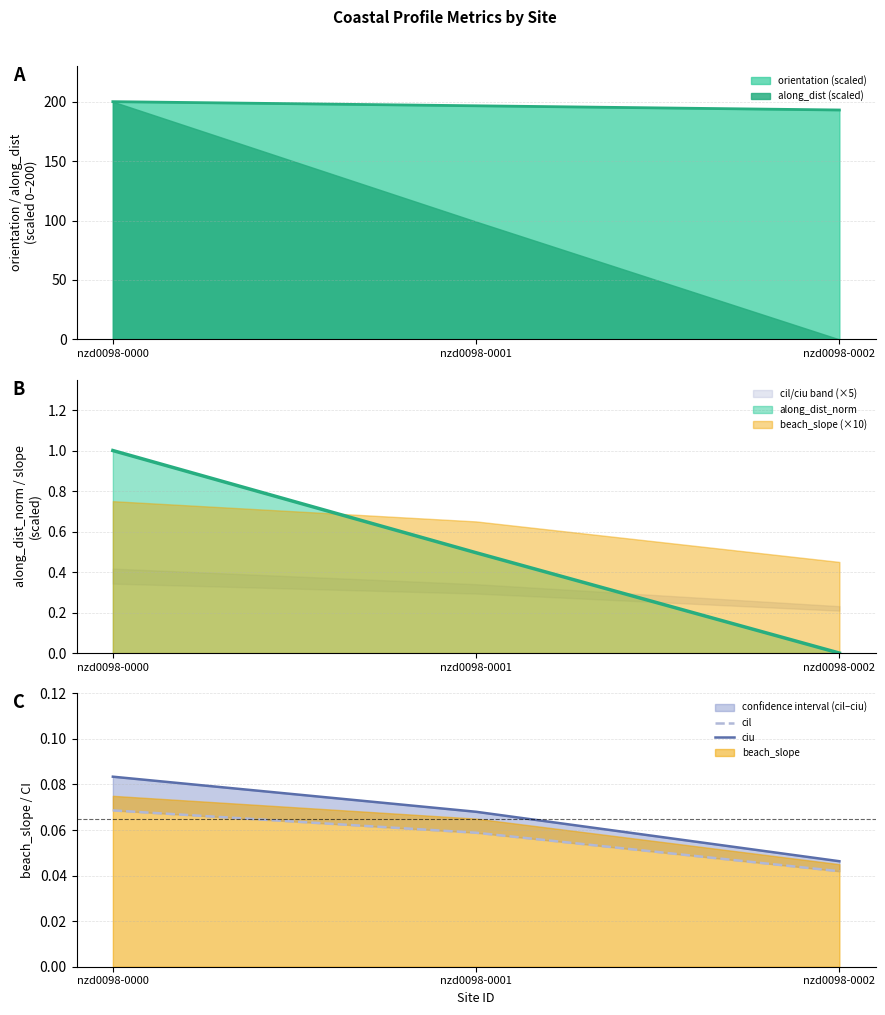

How many categories are shown in the chart?

3